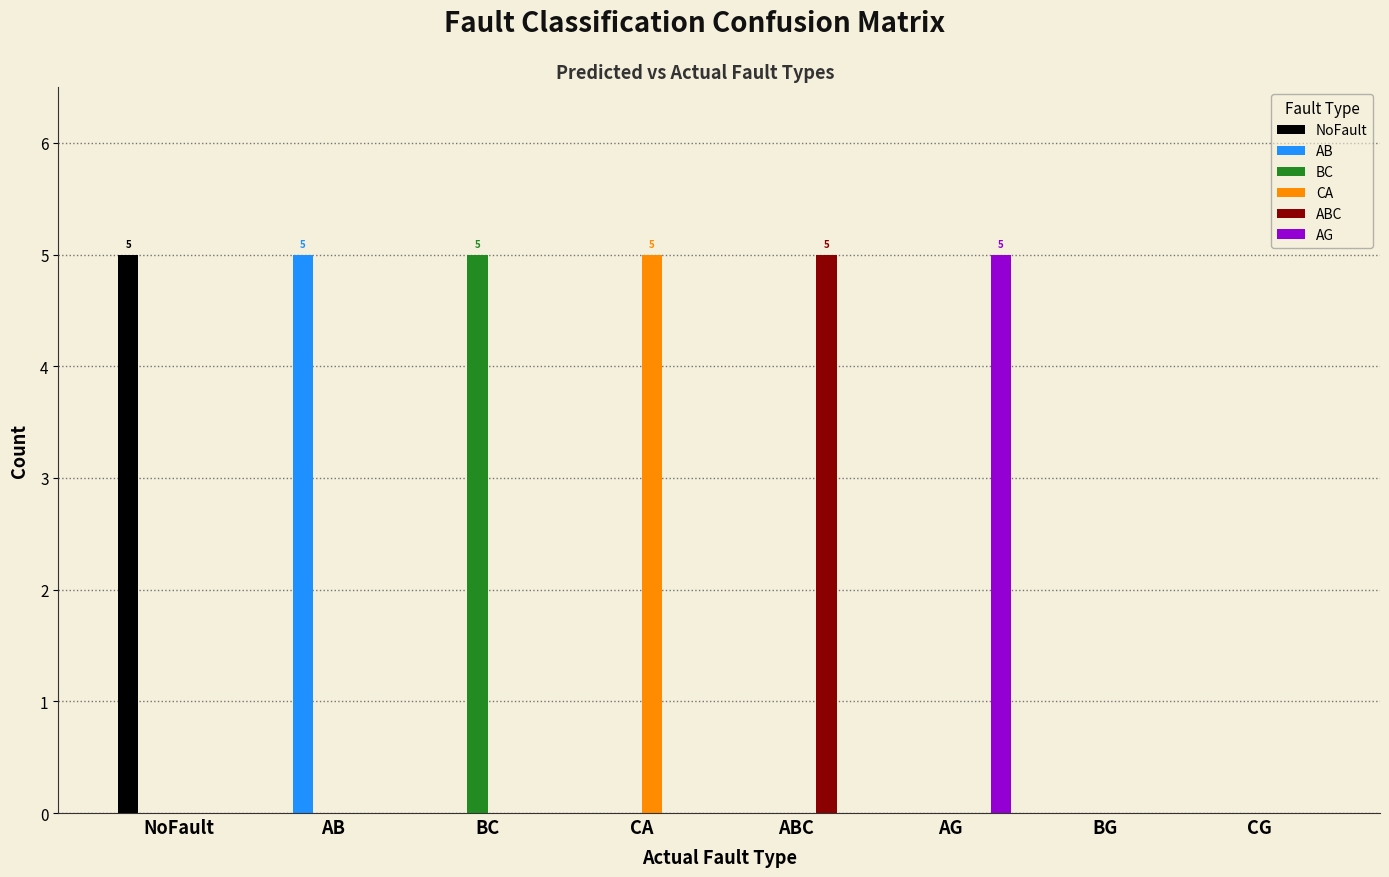

Is the value of NoFault at BG greater than the value of AG at AG?

No